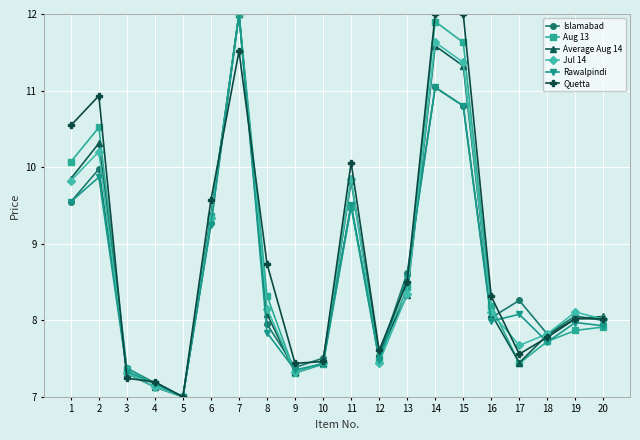

What is the difference between the Quetta values at 6 and 18?

1.8